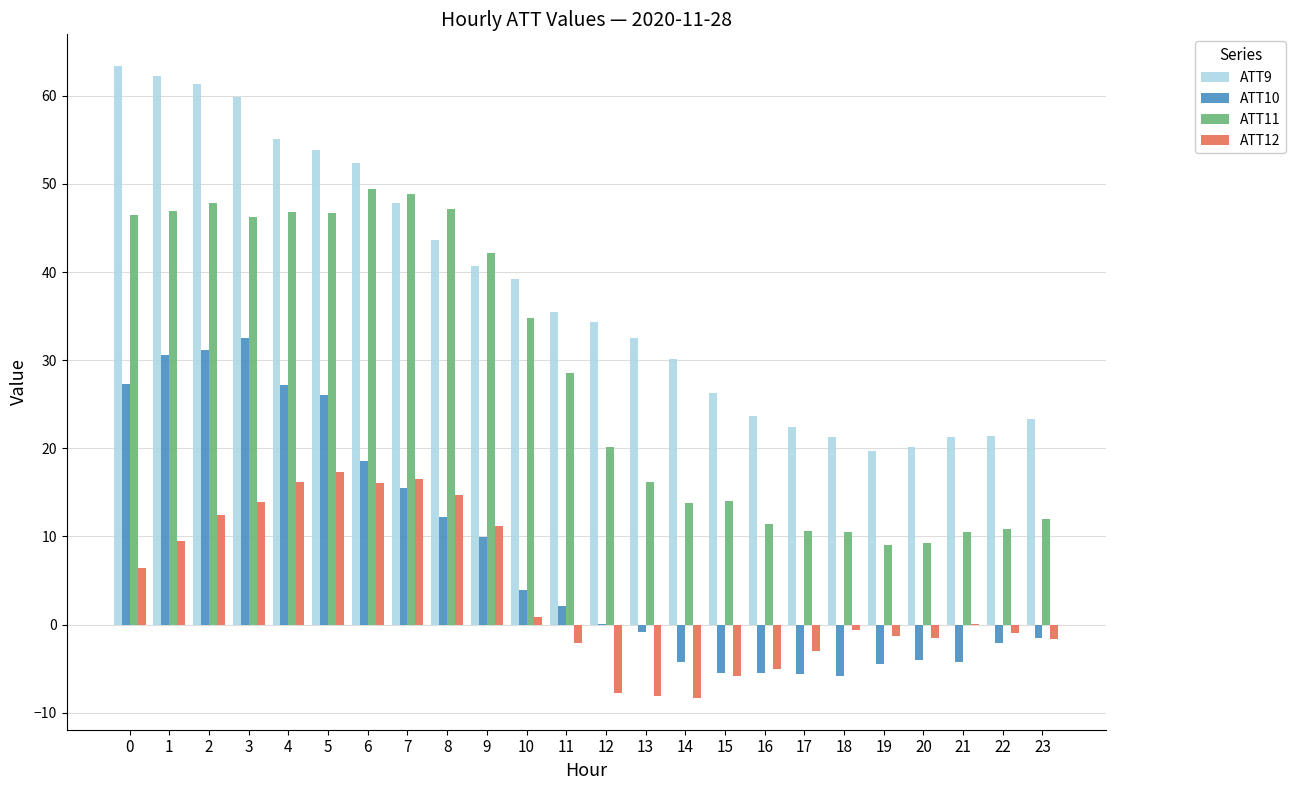

Which series has the largest total across all categories?

ATT9